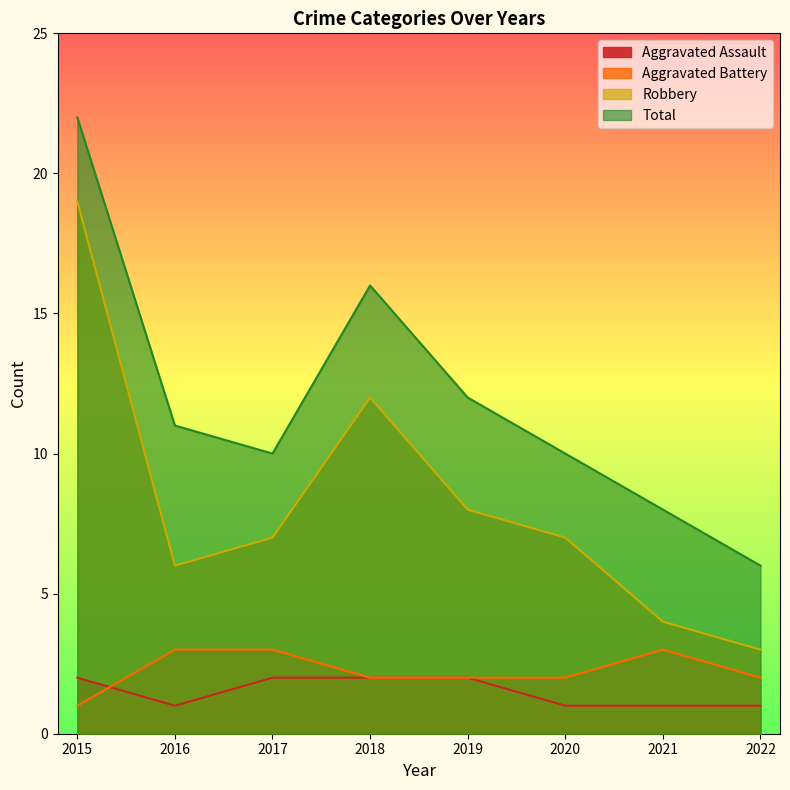

At 2016, list the series in order from largest to smallest.

Total, Robbery, Aggravated Battery, Aggravated Assault